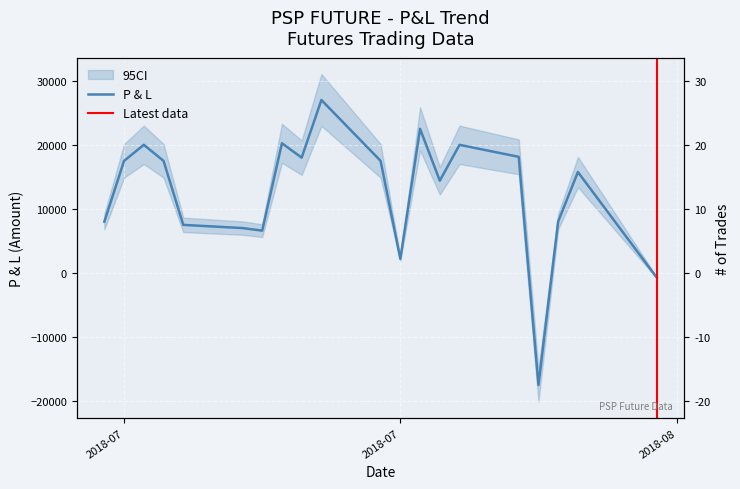

How many lines are shown in the chart?

2